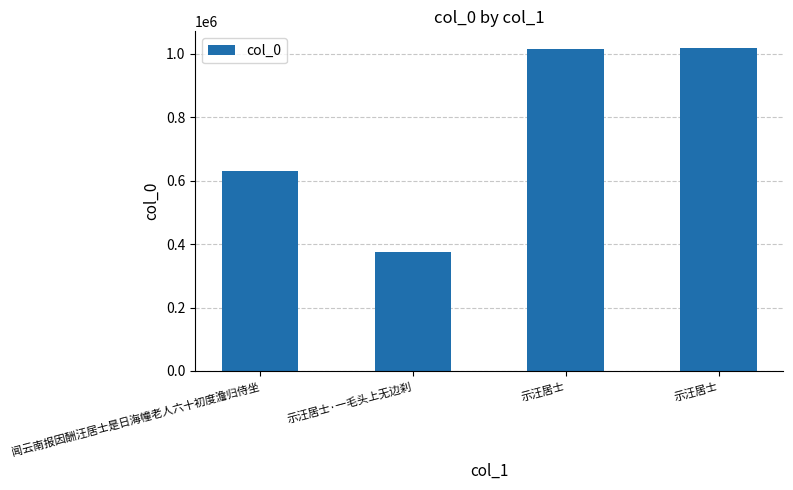

Are the bars grouped side by side (vs. stacked)?

No